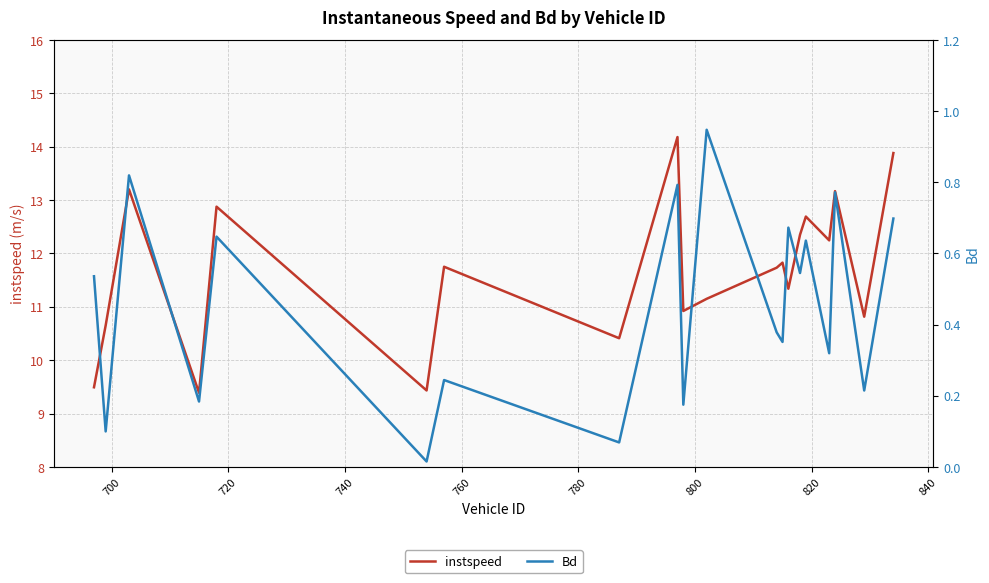

What is the maximum value for instspeed?

14.2